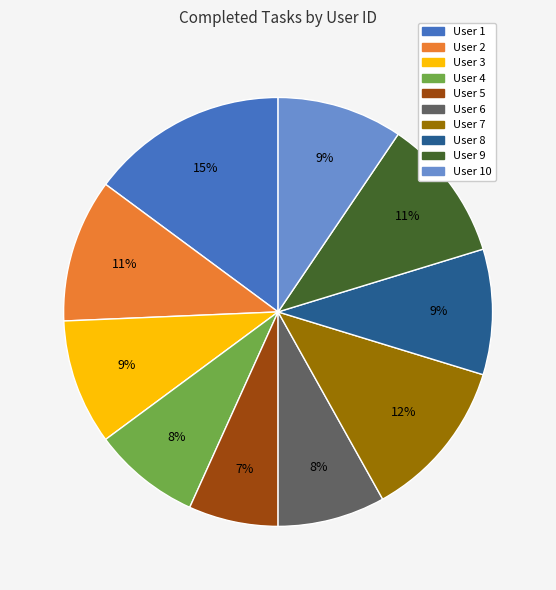

To the nearest percent, what is the difference between the largest and smallest slice percentages?

8%